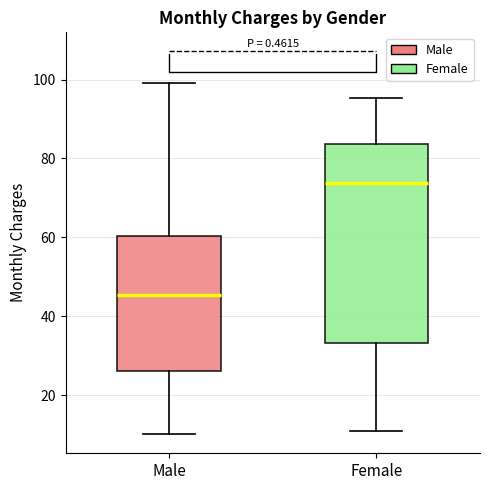

Which box has the highest median line?

Female